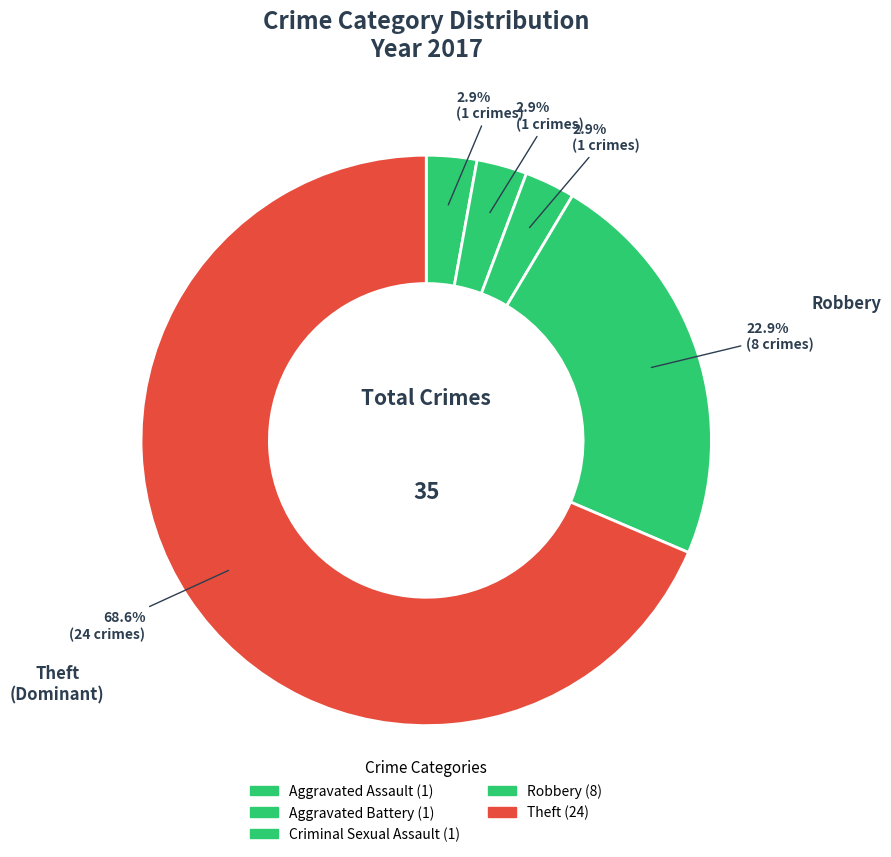

Count the number of slices in the pie.

5